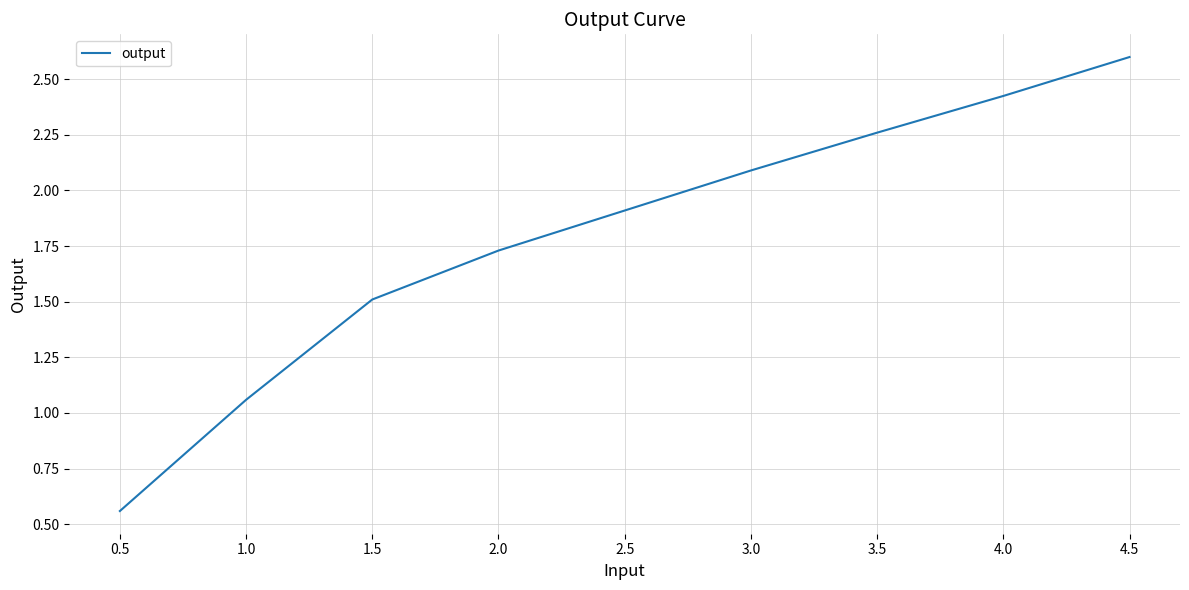

Which has a higher value, 3.5 or 4.0?

4.0